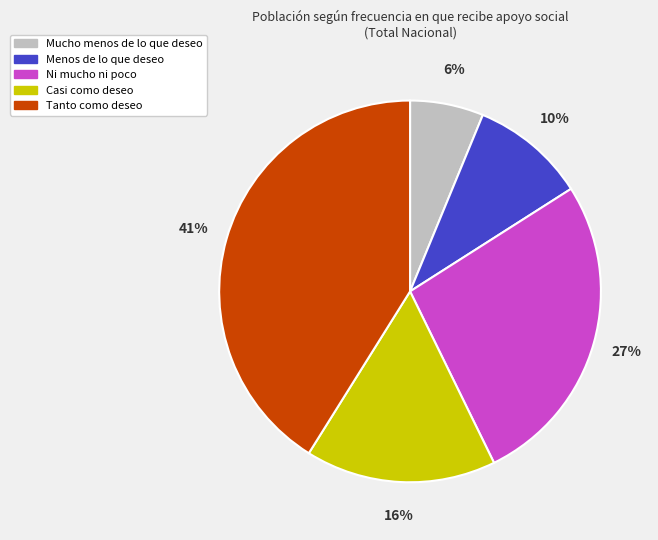

How many segments does this pie chart have?

5